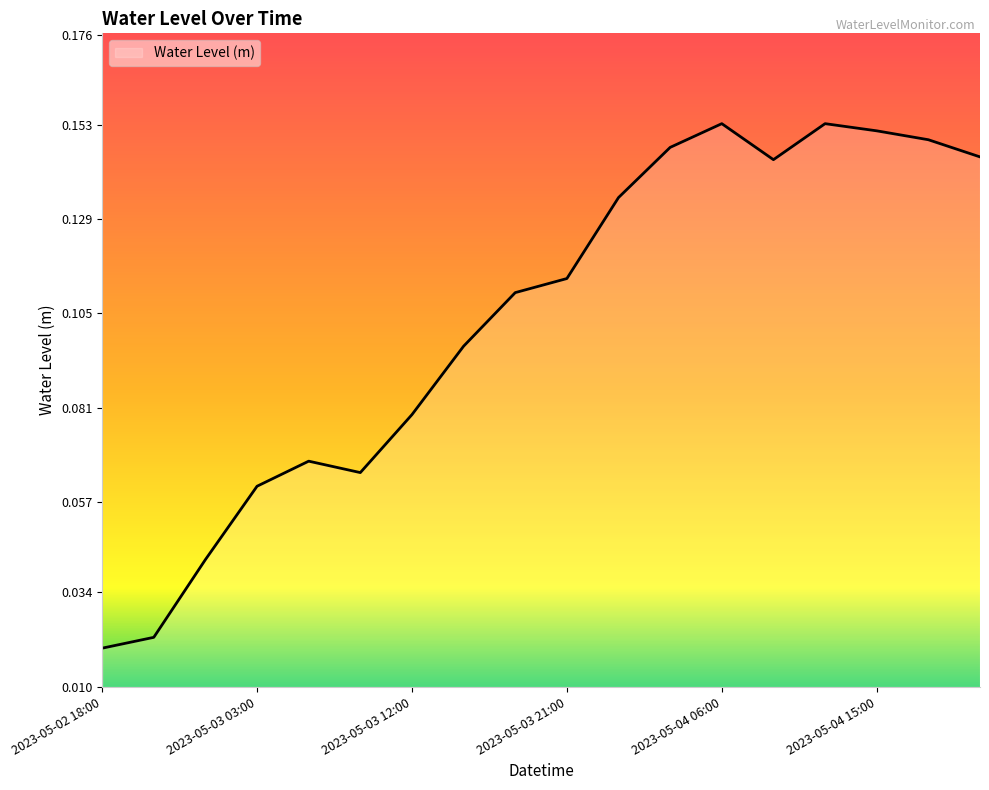

True or false: the data has more than 0 interior local peaks.

True